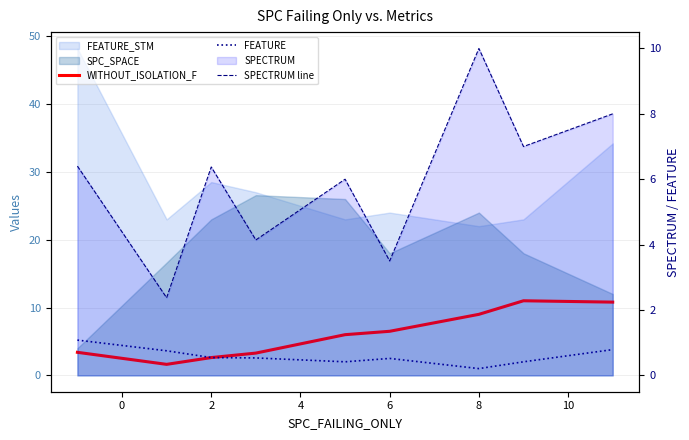

At which category is the sum across all series the highest?

8